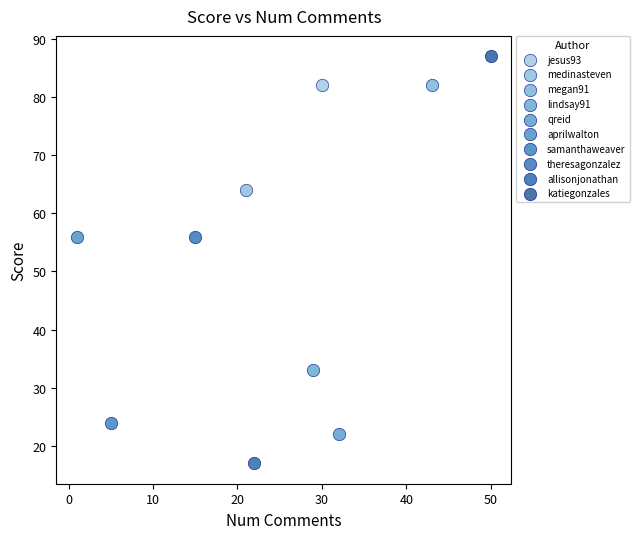

Which series reaches the maximum Y coordinate?

katiegonzales